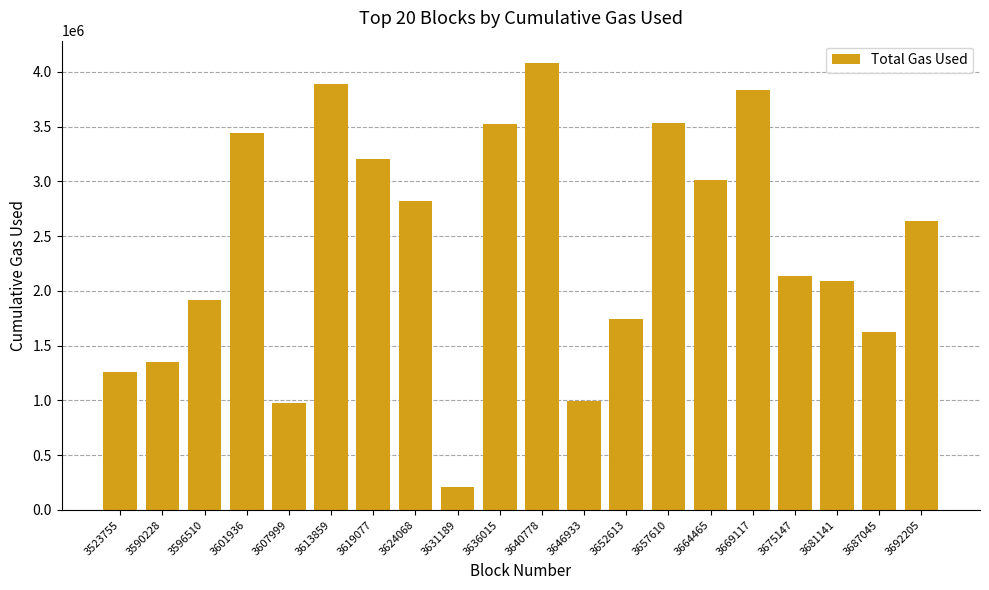

Is it true that the value at 3607999 is 1539972?

False